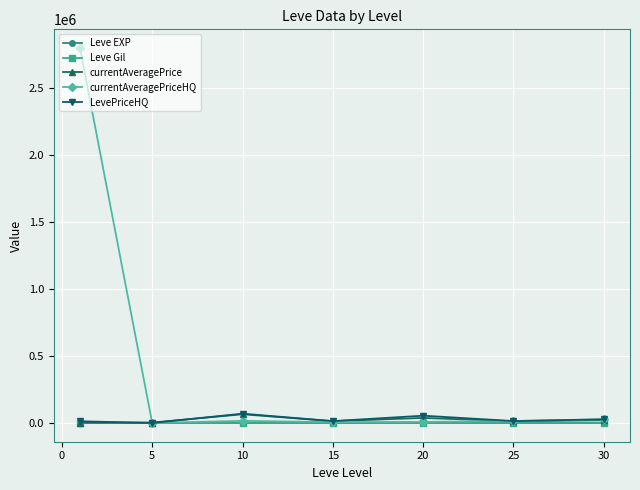

In LevePriceHQ, how many points are higher than both neighbors (excluding endpoints)?

2